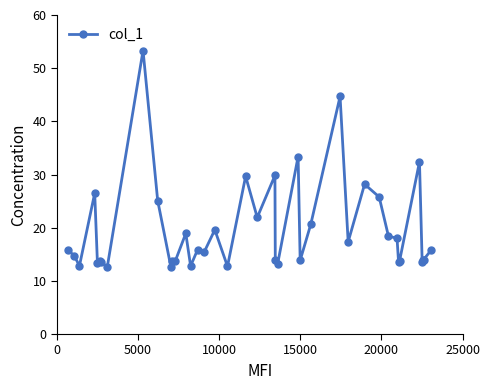

What is the greatest value displayed?

53.3